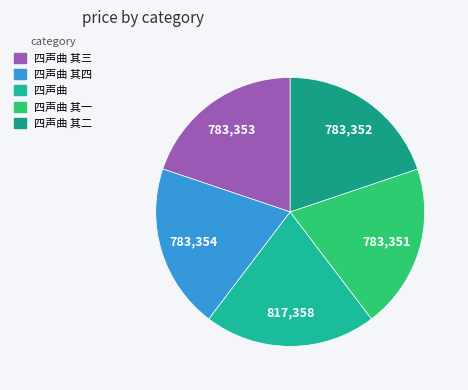

Rank the categories by value from lowest to highest.

四声曲 其一, 四声曲 其二, 四声曲 其三, 四声曲 其四, 四声曲